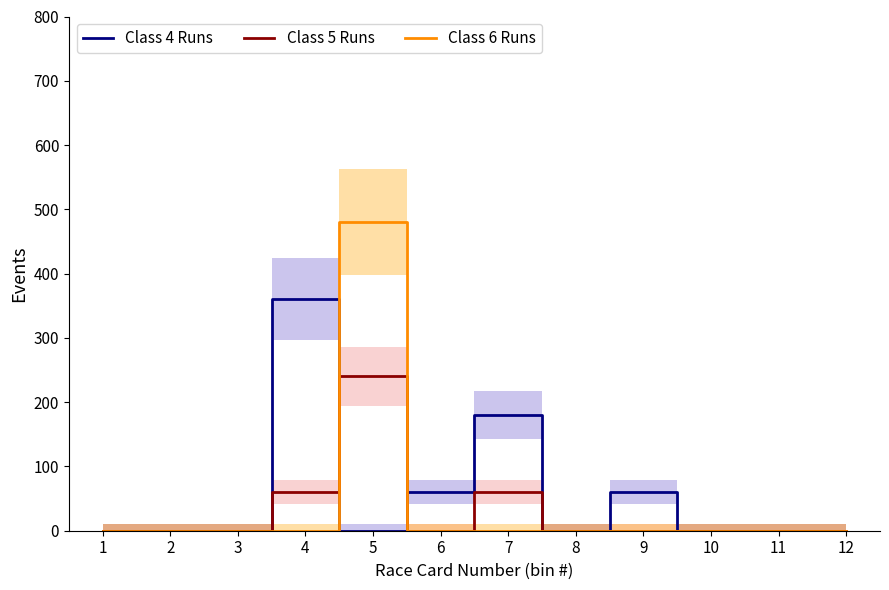

Reading left to right, list all the values displayed in this chart.

Class 4 Runs: 1=0	2=0	3=0	4=360	5=0	6=60	7=180	8=0	9=60	10=0	11=0	12=0
Class 5 Runs: 1=0	2=0	3=0	4=60	5=240	6=0	7=60	8=0	9=0	10=0	11=0	12=0
Class 6 Runs: 1=0	2=0	3=0	4=0	5=480	6=0	7=0	8=0	9=0	10=0	11=0	12=0